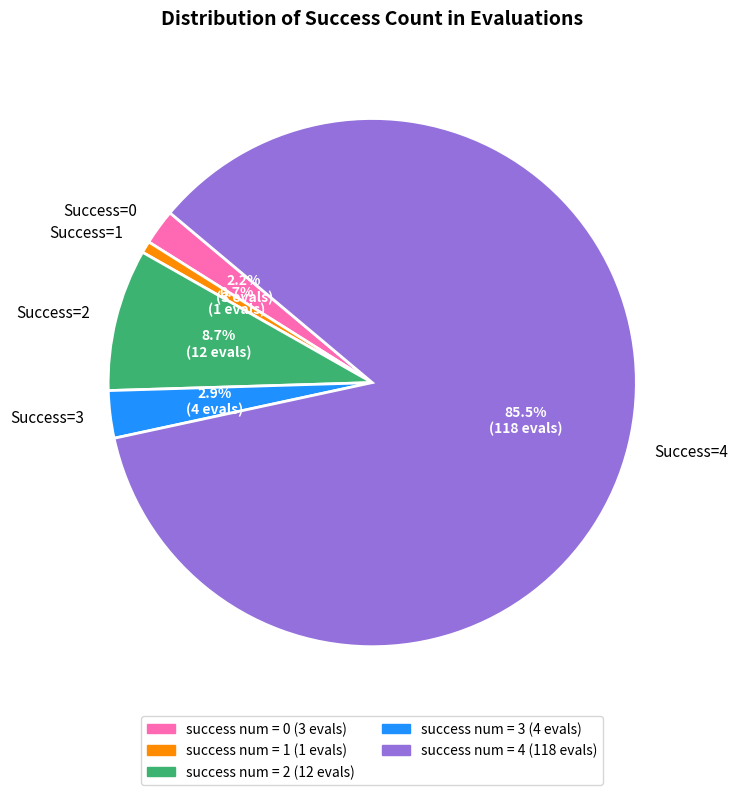

Which category has the biggest portion of the pie?

Success=4